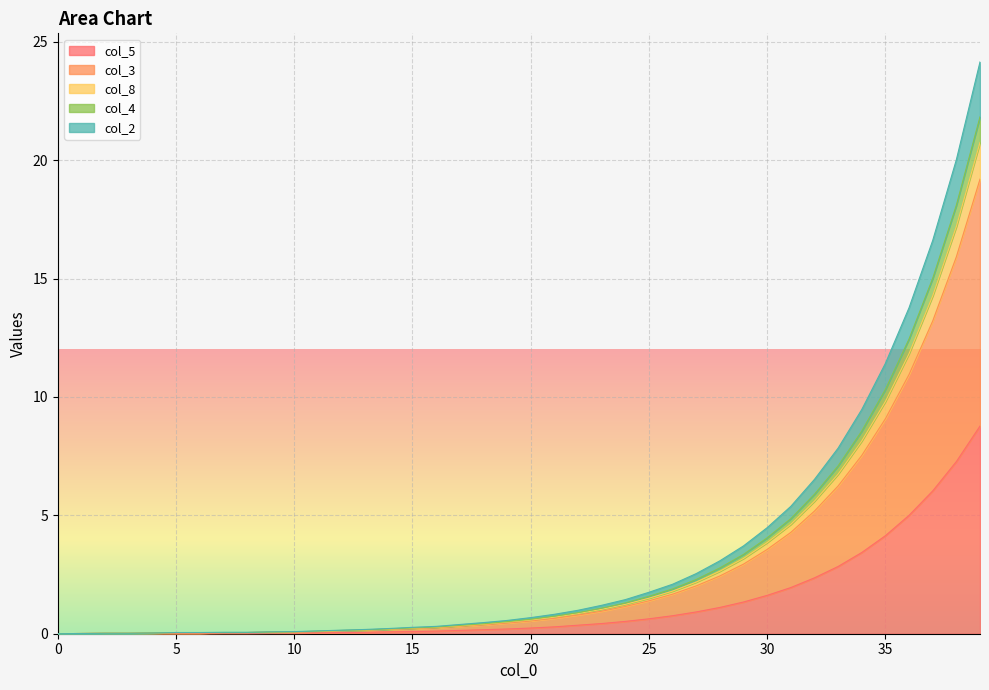

What is the maximum value shown in the chart?

24.1